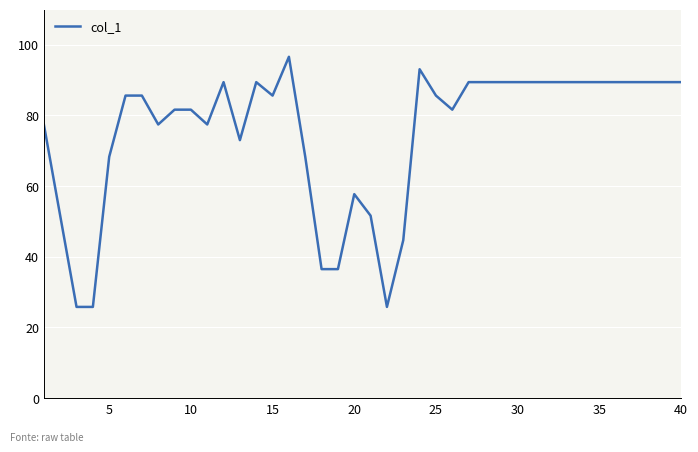

What is the difference between the maximum and minimum values?

70.8